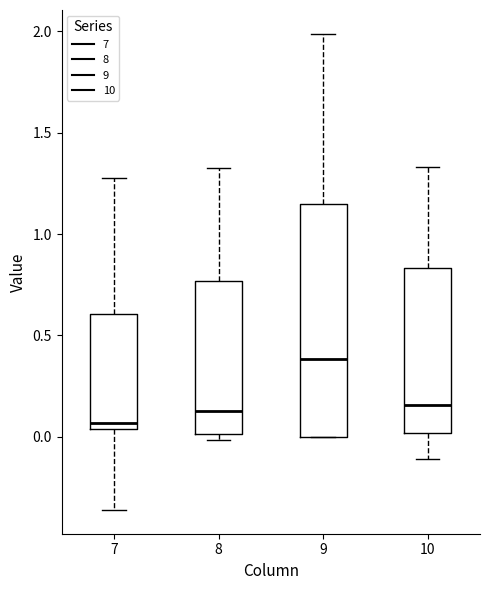

Which box's median line is the lowest?

7